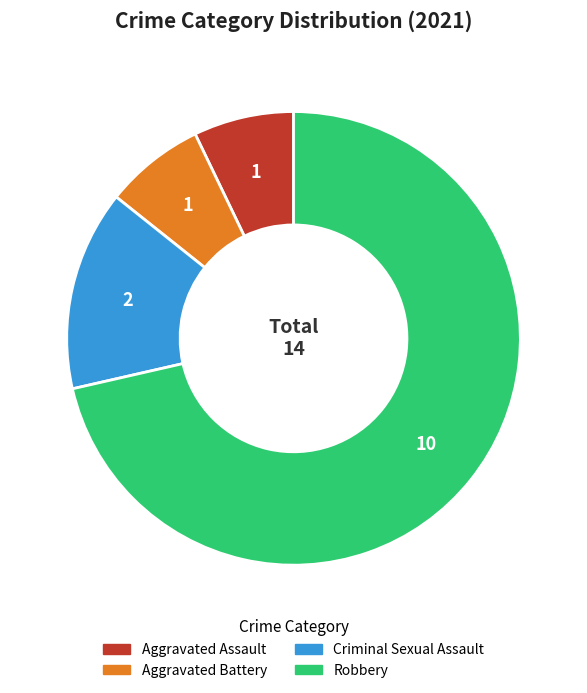

Count the number of slices in the pie.

4